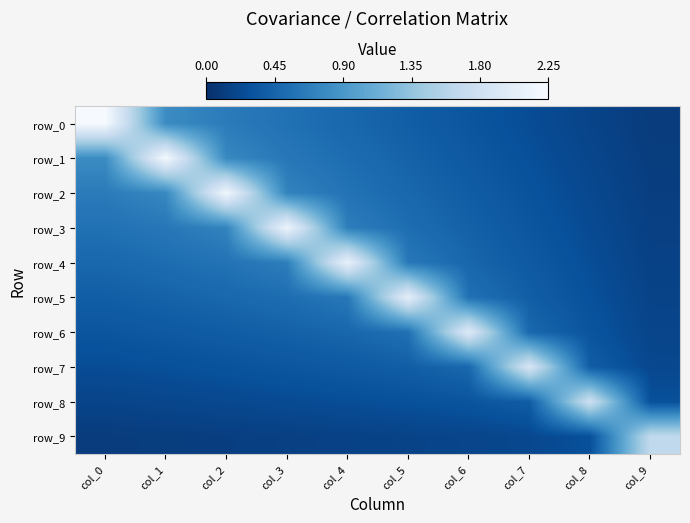

Between col_0 and col_8, which series saw the biggest shift?

row_0